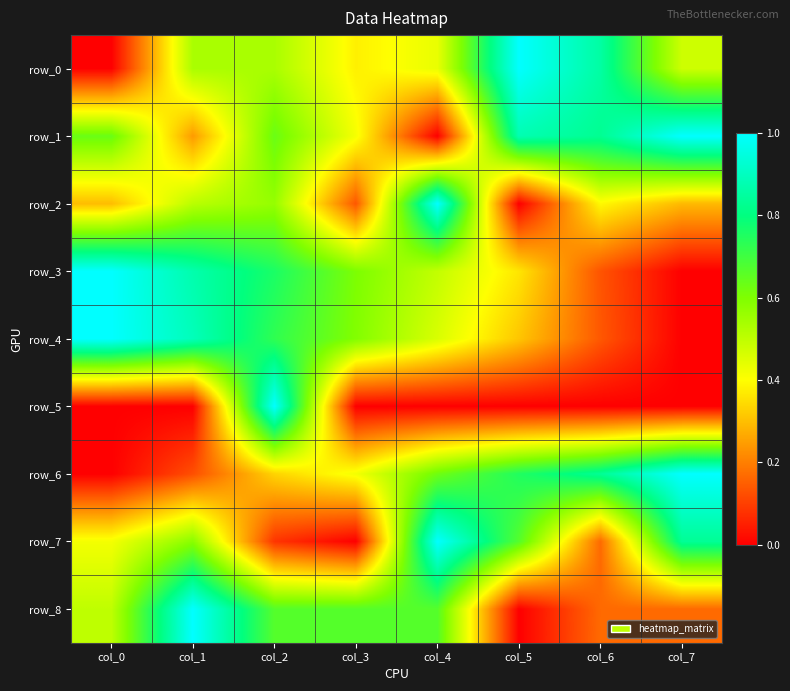

Reading right to left, what are all the values shown in this chart?

row_0: col_7=0.5	col_6=0.9	col_5=1.0	col_4=0.4	col_3=0.4	col_2=0.5	col_1=0.5	col_0=0.0
row_1: col_7=1.0	col_6=0.8	col_5=0.9	col_4=0.0	col_3=0.4	col_2=0.6	col_1=0.2	col_0=0.6
row_2: col_7=0.3	col_6=0.4	col_5=0.0	col_4=1.0	col_3=0.1	col_2=0.6	col_1=0.5	col_0=0.3
row_3: col_7=0.0	col_6=0.1	col_5=0.4	col_4=0.5	col_3=0.6	col_2=0.8	col_1=0.9	col_0=1.0
row_4: col_7=0.0	col_6=0.1	col_5=0.3	col_4=0.5	col_3=0.6	col_2=0.7	col_1=0.9	col_0=1.0
row_5: col_7=0.0	col_6=0.0	col_5=0.0	col_4=0.0	col_3=0.0	col_2=1.0	col_1=0.0	col_0=0.0
row_6: col_7=1.0	col_6=0.8	col_5=0.7	col_4=0.6	col_3=0.4	col_2=0.3	col_1=0.1	col_0=0.0
row_7: col_7=0.8	col_6=0.2	col_5=0.7	col_4=1.0	col_3=0.0	col_2=0.1	col_1=0.6	col_0=0.4
row_8: col_7=0.2	col_6=0.2	col_5=0.0	col_4=0.7	col_3=0.7	col_2=0.7	col_1=1.0	col_0=0.5